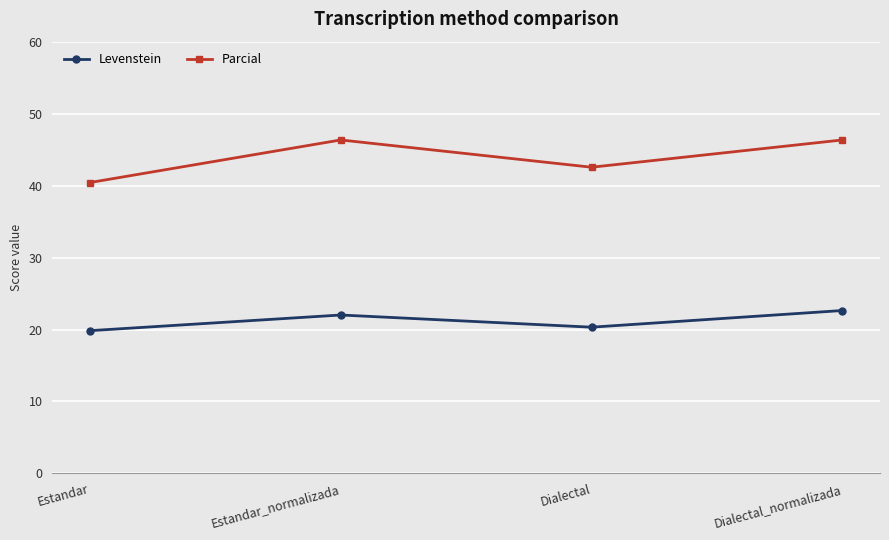

What is the difference between the Parcial values at Estandar_normalizada and Estandar?

5.9